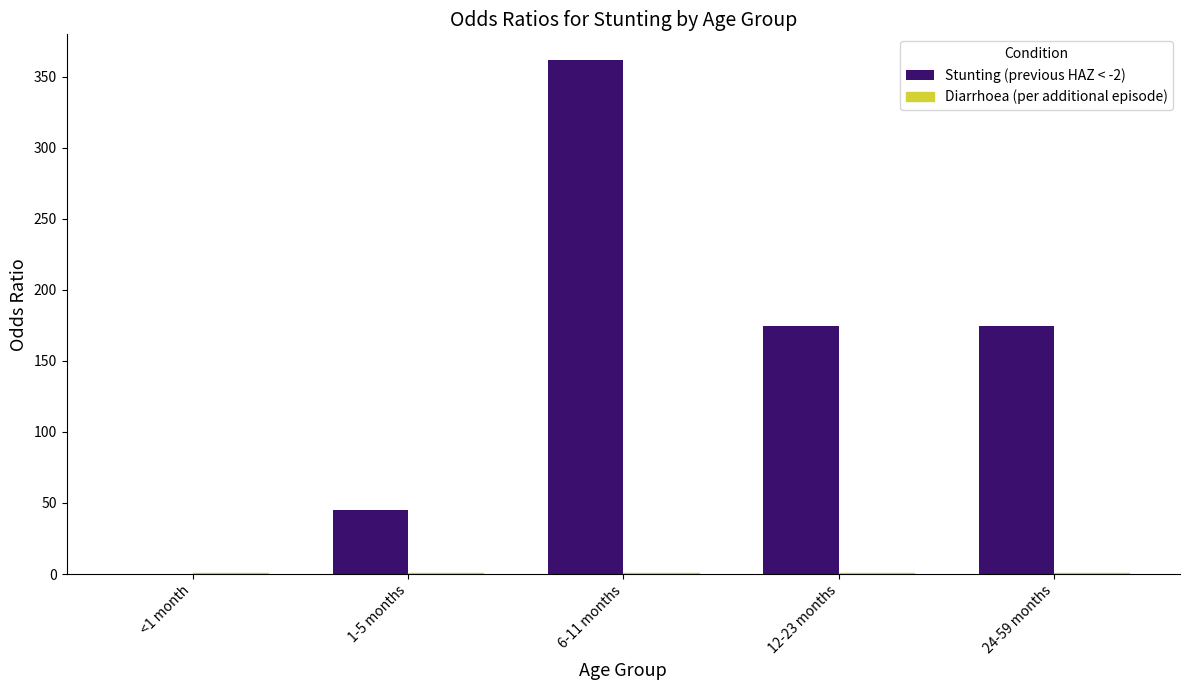

How many data points does each series have?

5